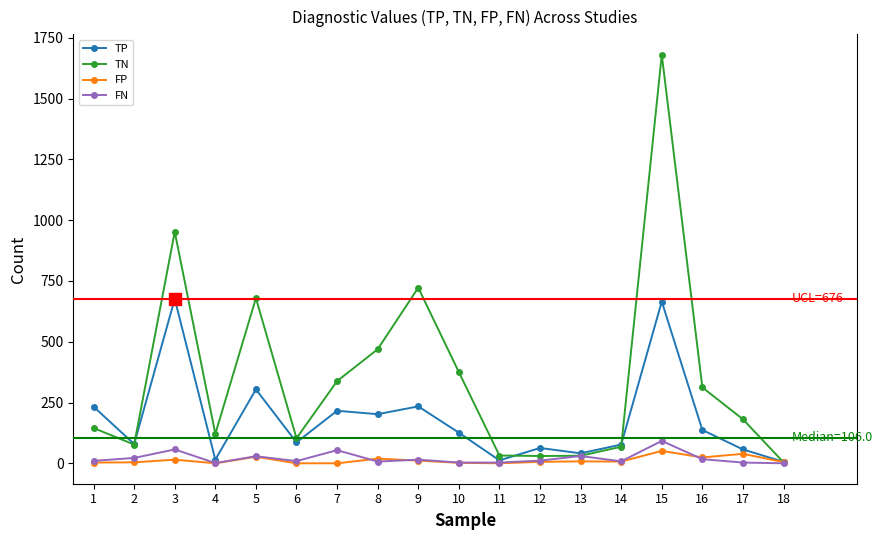

What is the greatest value displayed?

1680